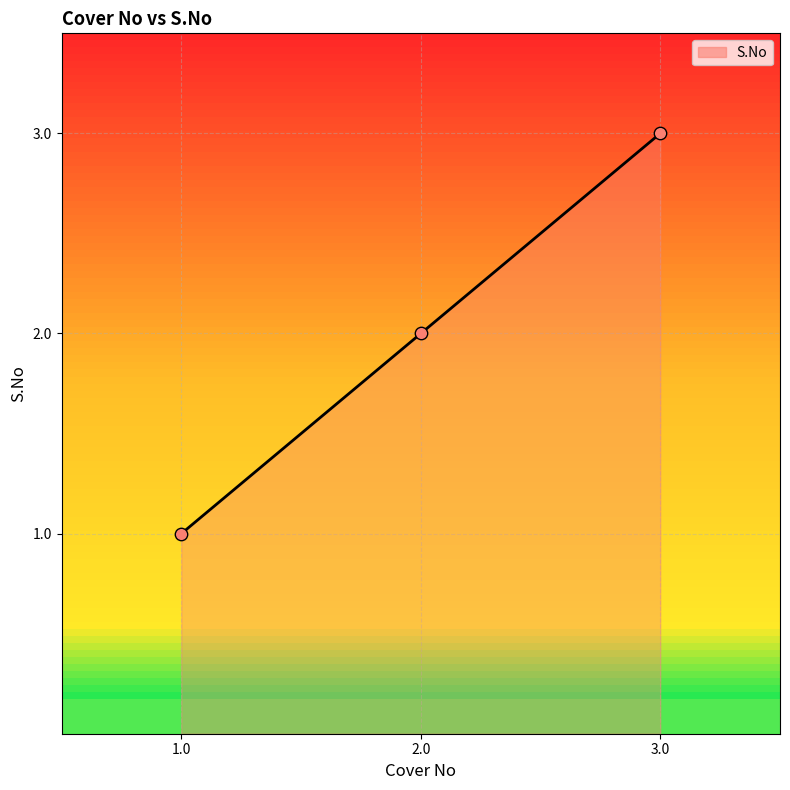

Which has a higher value, 2.0 or 1.0?

2.0